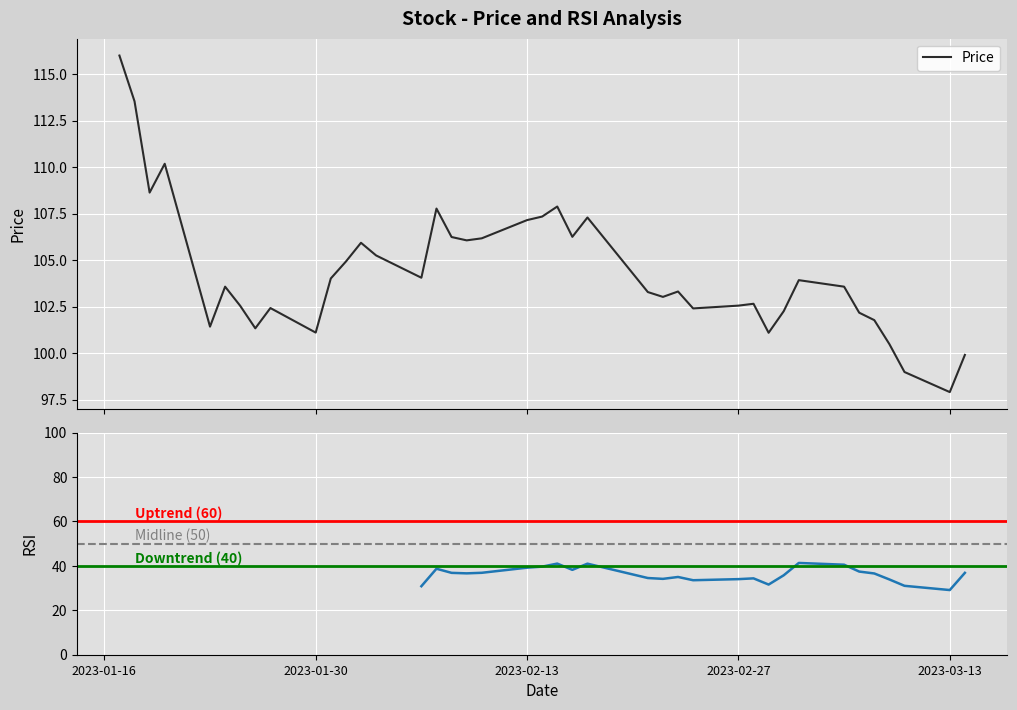

What is the lowest value of the Price series?

97.9